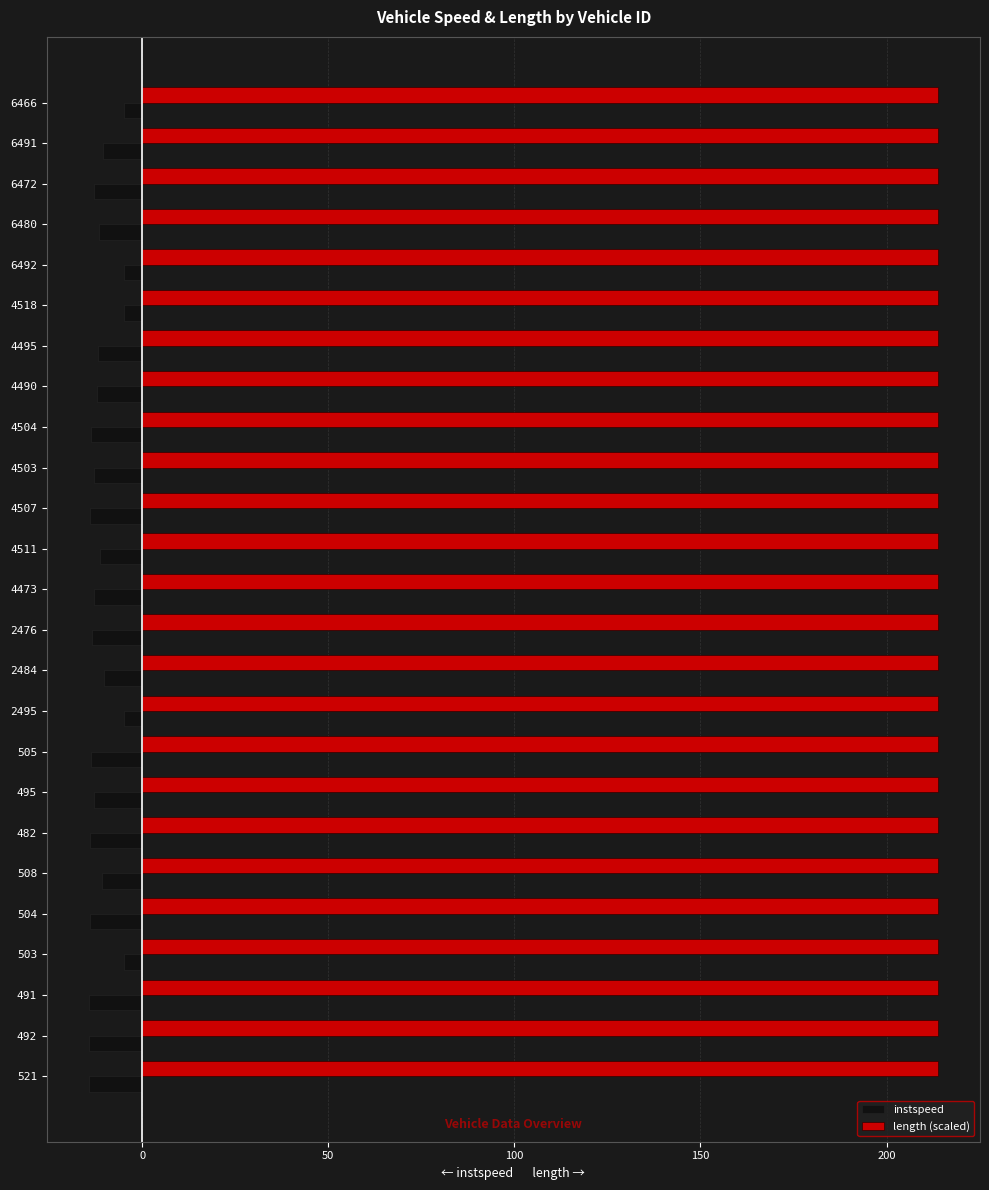

True or false: length (scaled) has a value of 372.3 at 495.

False